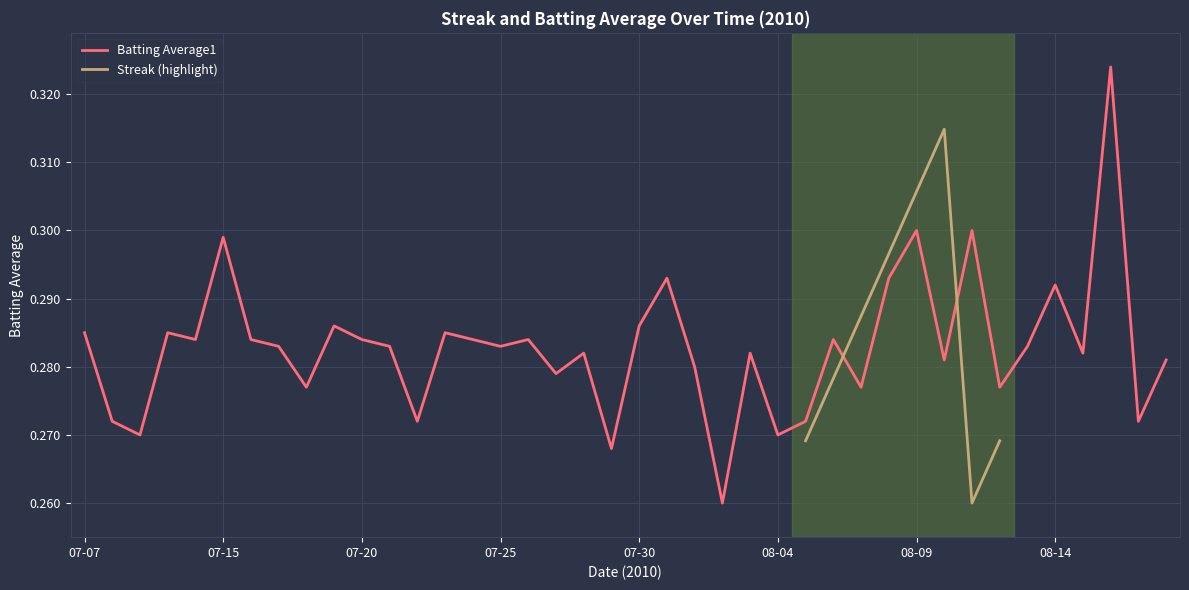

Which label corresponds to the smallest value in the chart?

2010-08-02